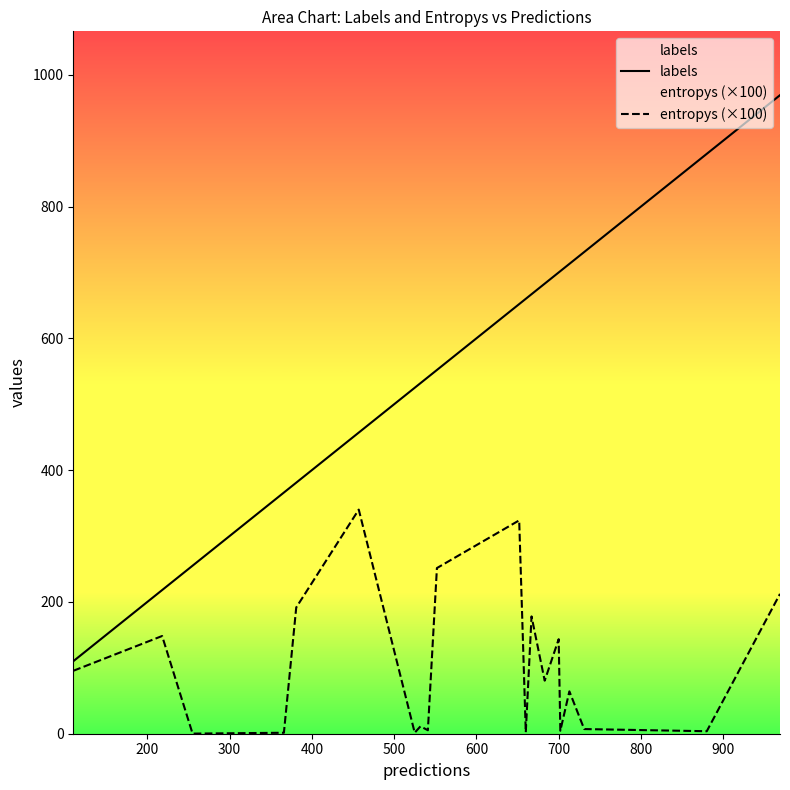

Which series has the largest total across all categories?

labels